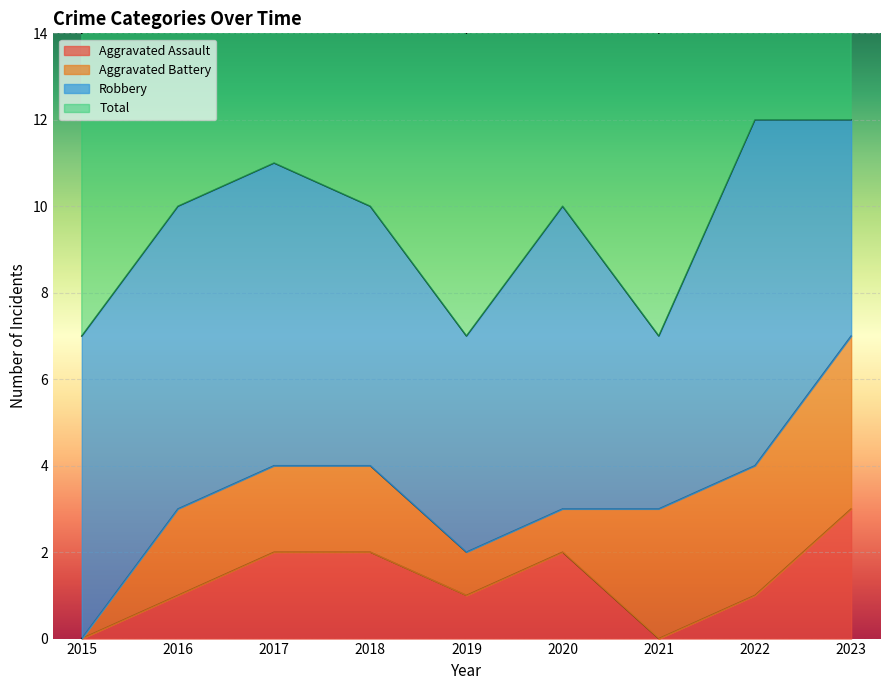

True or false: Total and Aggravated Assault intersect in this chart.

False